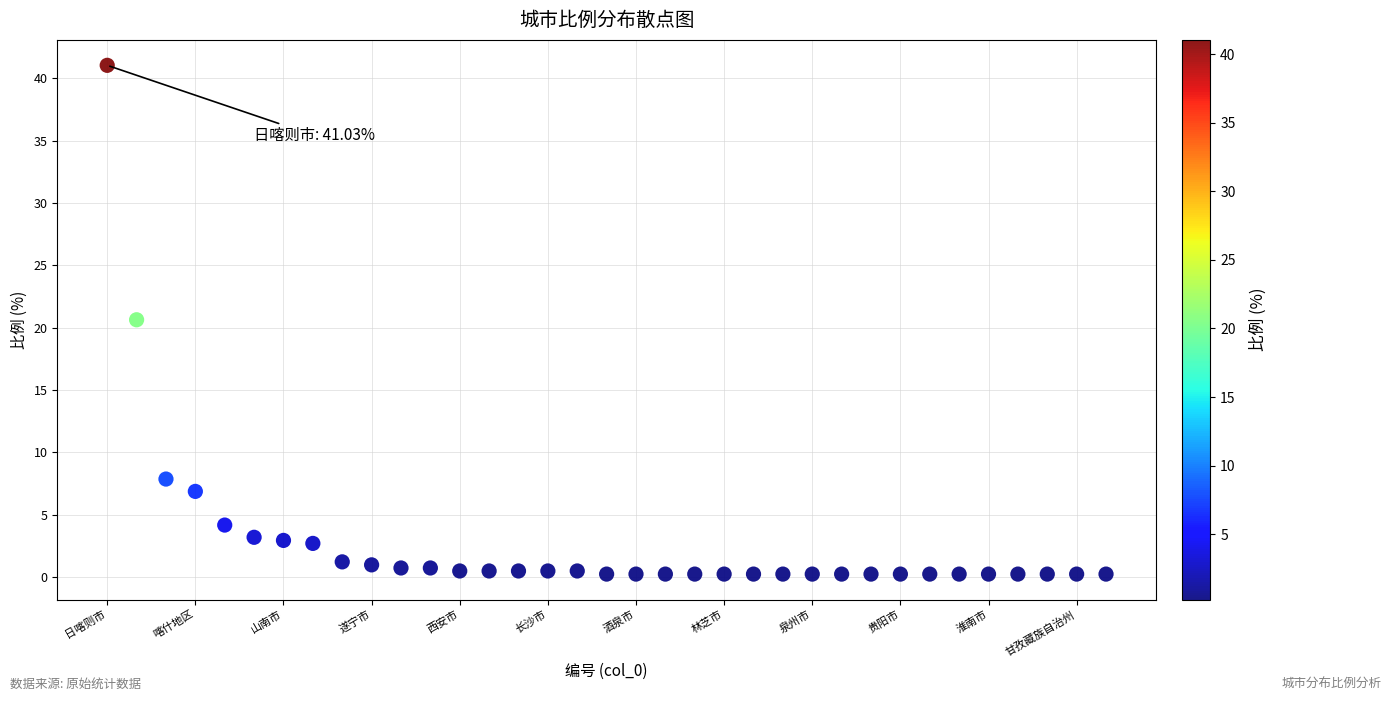

What Y value in the scatter plot is closest to 20?

20.6